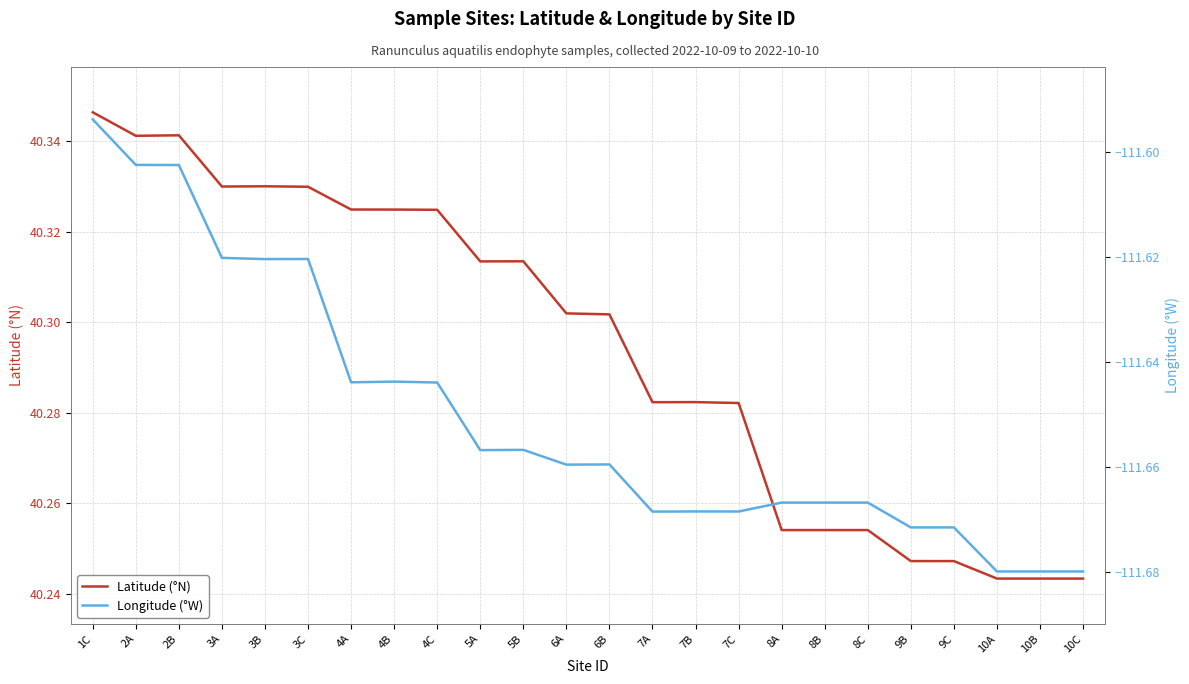

Reading left to right, transcribe all the data shown in this chart.

Latitude (°N): 40.3	40.3	40.3	40.3	40.3	40.3	40.3	40.3	40.3	40.3	40.3	40.3	40.3	40.3	40.3	40.3	40.3	40.3	40.3	40.2	40.2	40.2	40.2	40.2
Longitude (°W): -111.6	-111.6	-111.6	-111.6	-111.6	-111.6	-111.6	-111.6	-111.6	-111.7	-111.7	-111.7	-111.7	-111.7	-111.7	-111.7	-111.7	-111.7	-111.7	-111.7	-111.7	-111.7	-111.7	-111.7